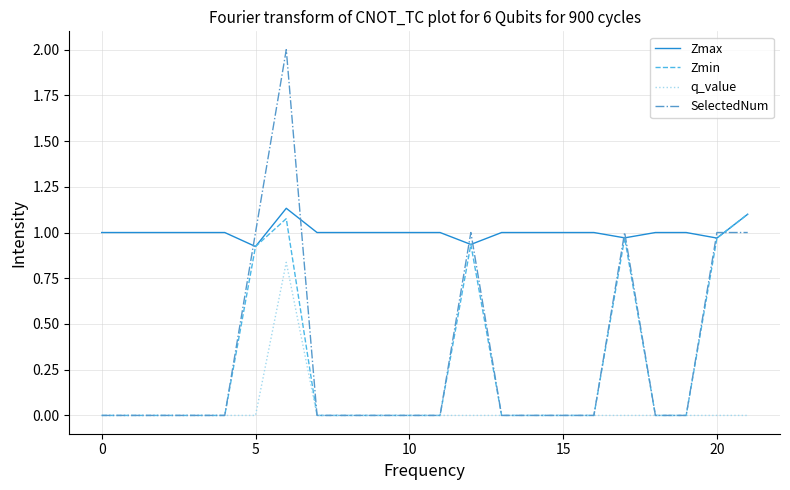

What is the maximum value shown in the chart?

2.0